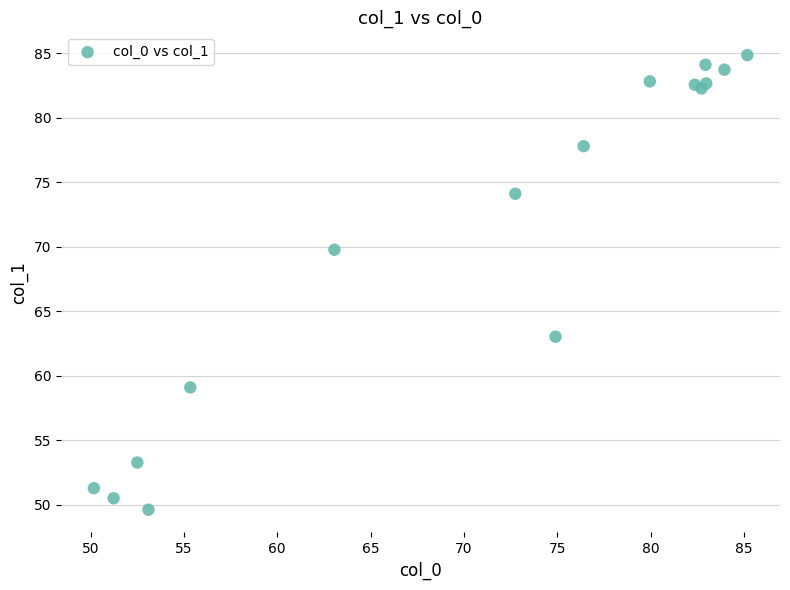

What Y value in the scatter plot is closest to 67?

69.8